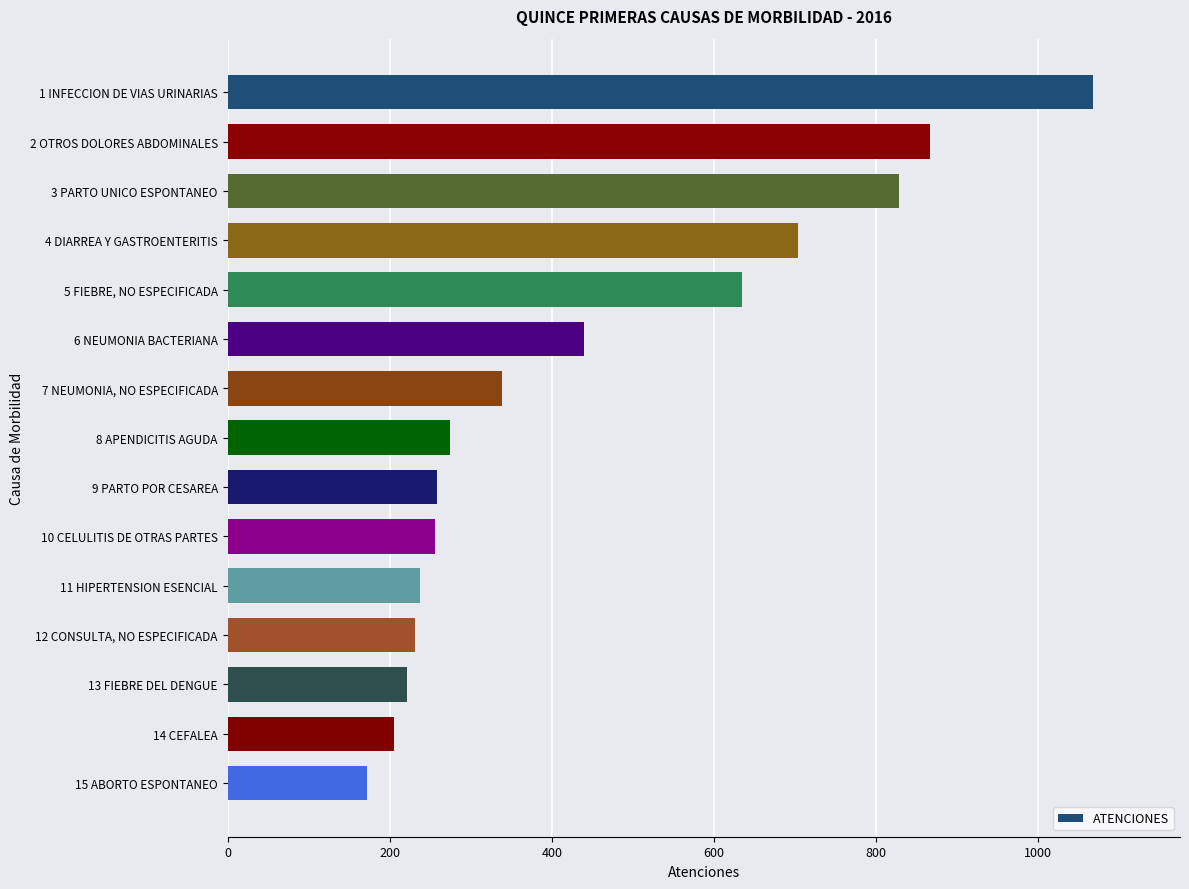

What is the sum of all values?

6736